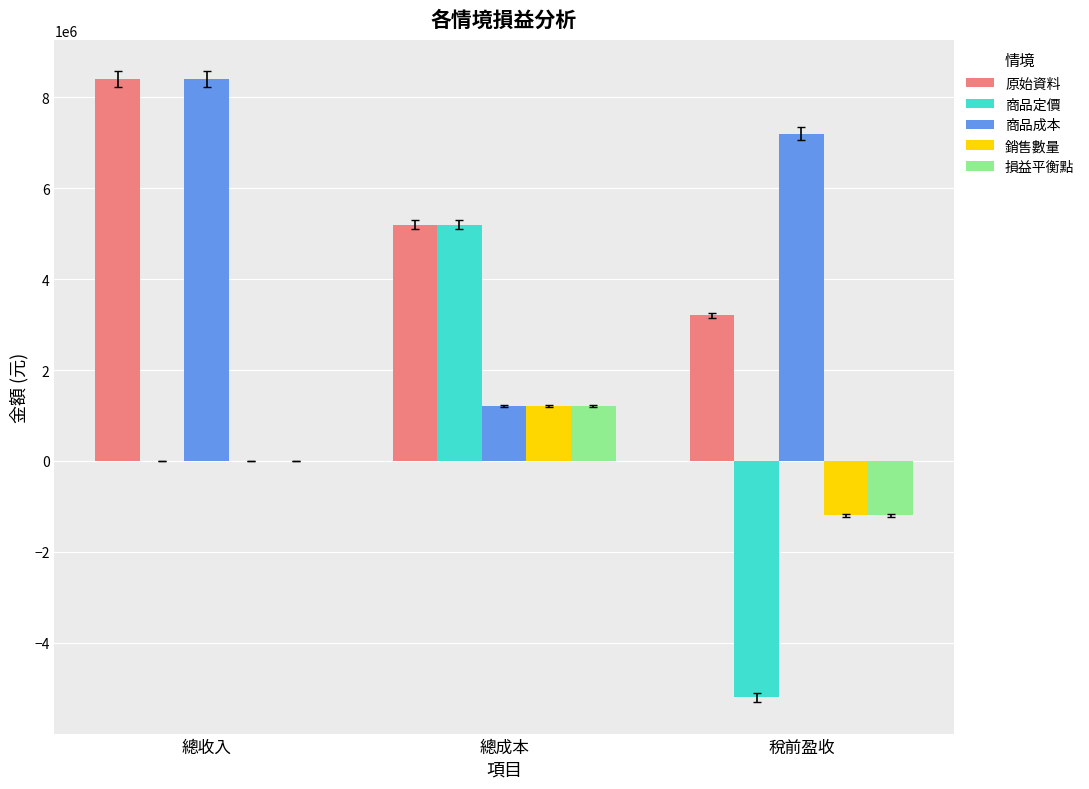

What is the sum of the 原始資料 values at 稅前盈收 and 總成本?

8400000